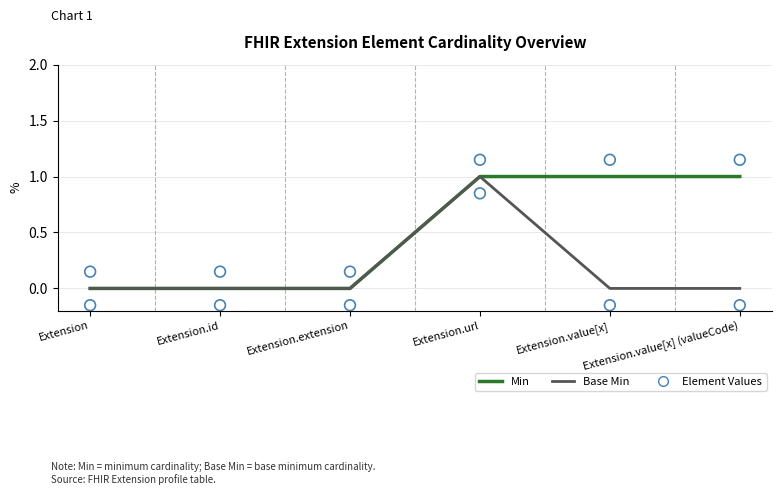

Which series contains the highest Y value?

Min